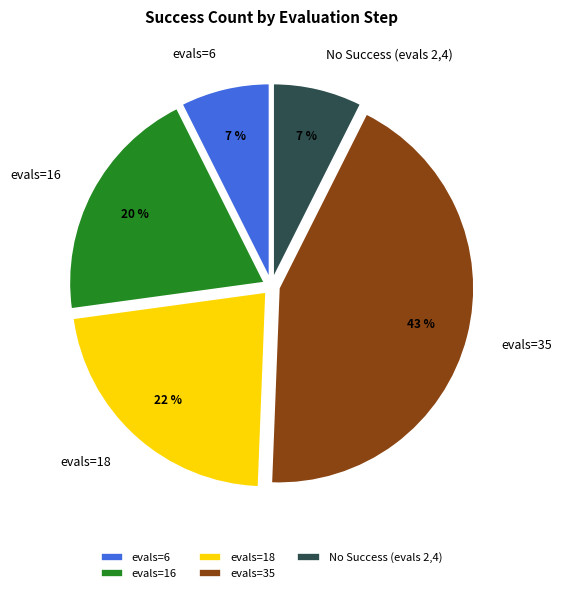

Approximately how many times larger is the value at No Success (evals 2,4) compared to evals=18?

0.3